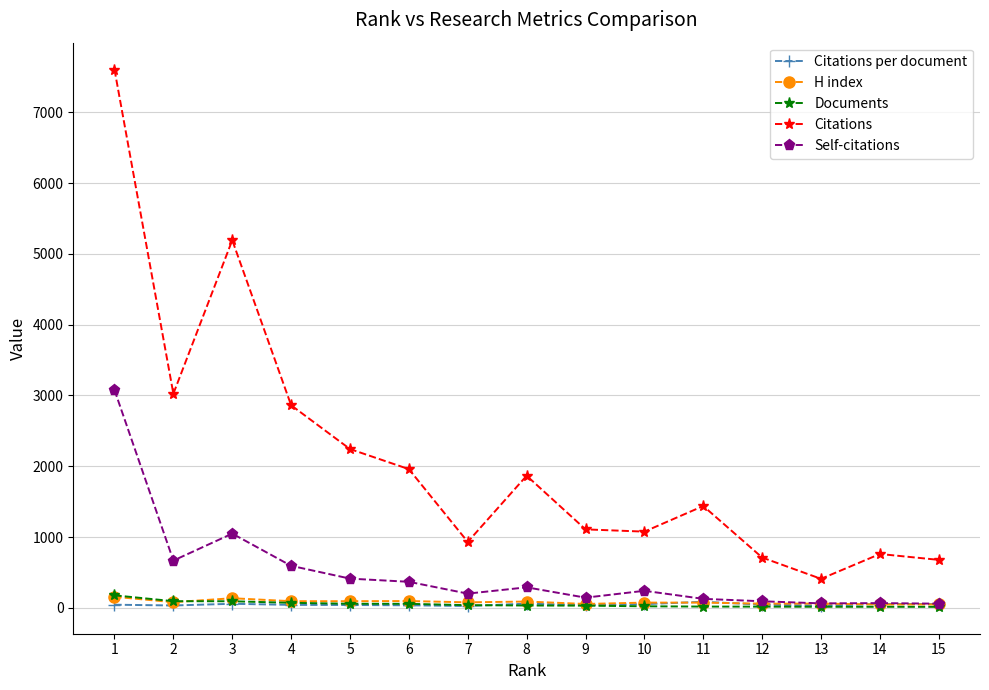

True or false: Documents and Citations intersect in this chart.

False